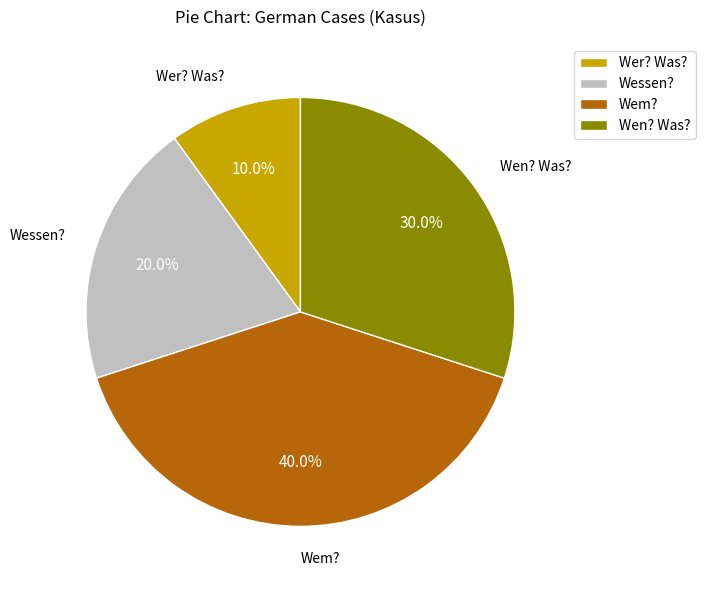

Between Wer? Was? and Wem?, which is larger?

Wem?